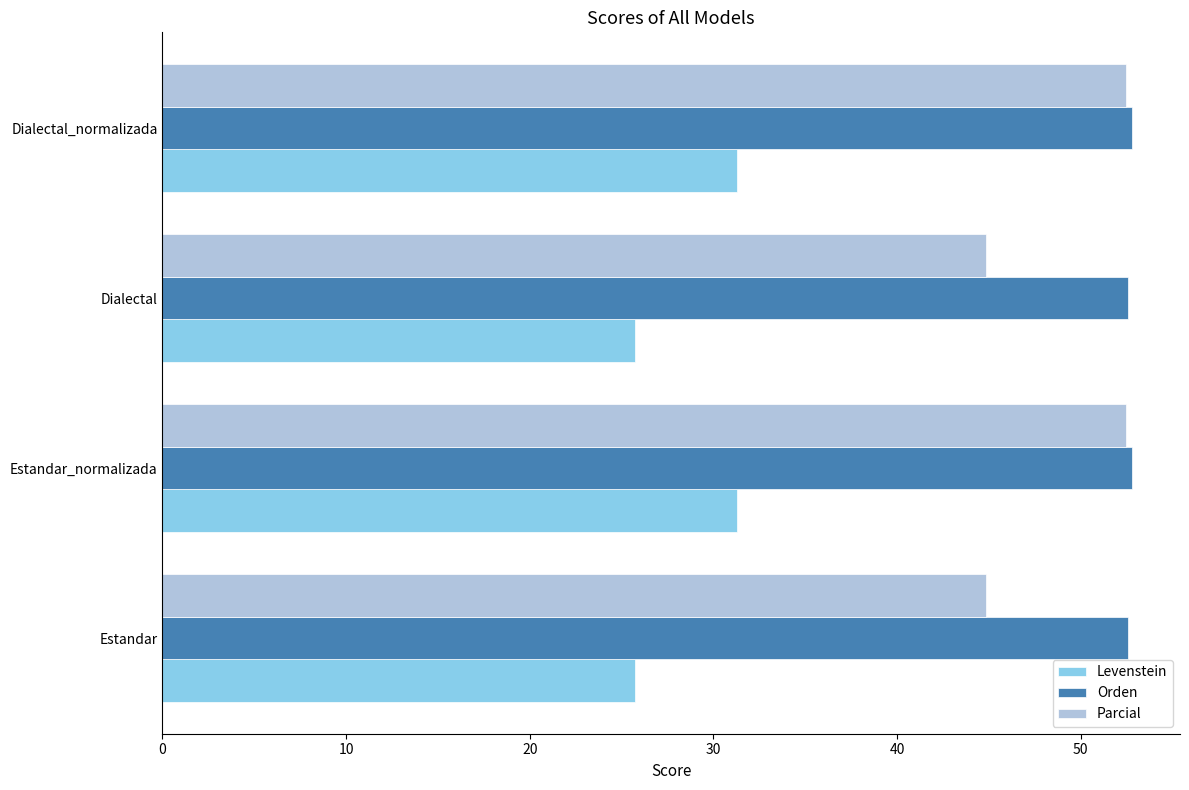

What is the average value of the Parcial series?

48.7